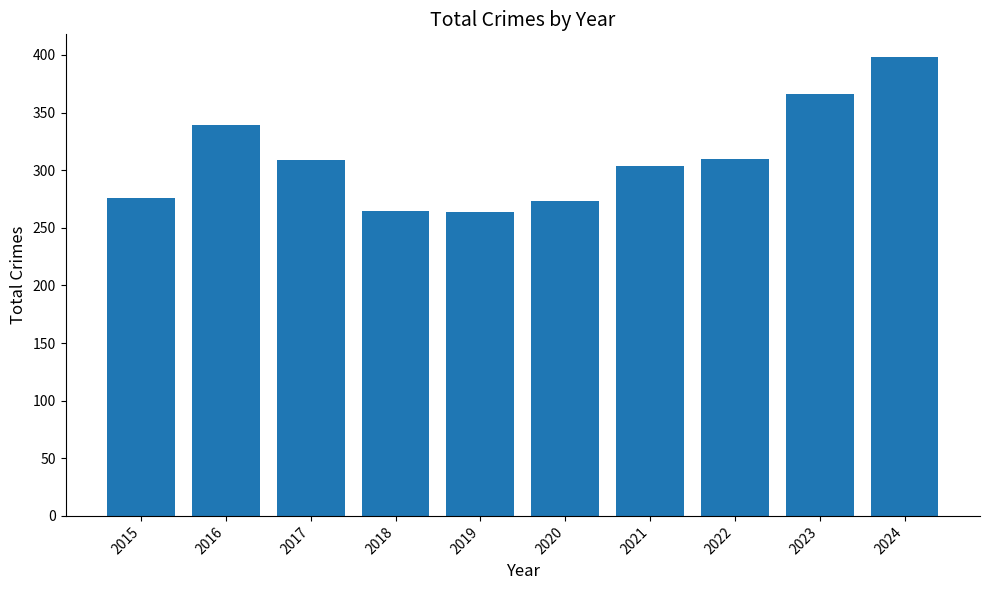

What is the smallest value displayed?

264